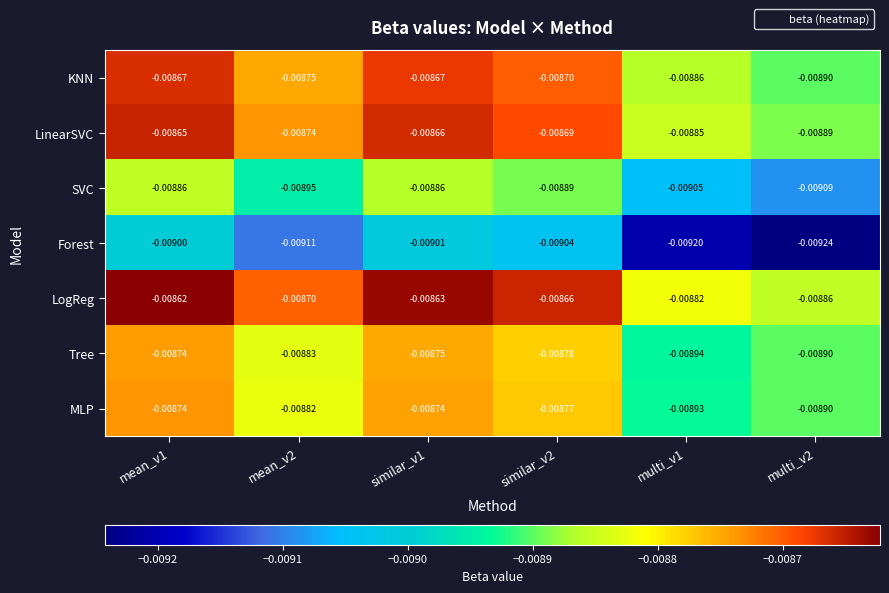

Is the value of LinearSVC at mean_v1 greater than the value of Forest at multi_v2?

Yes